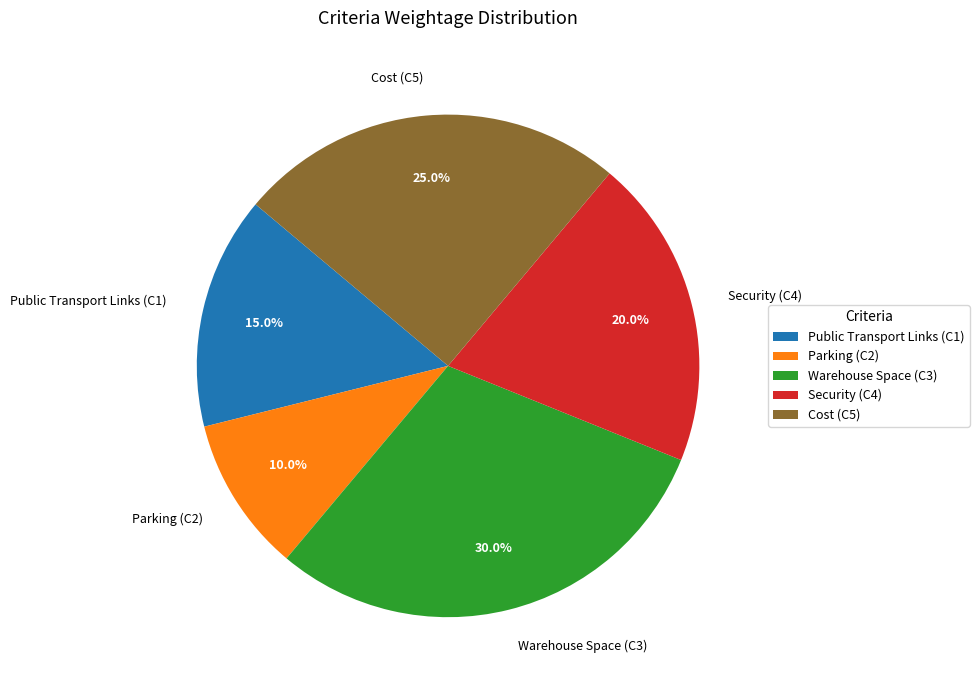

What percentage is the Cost (C5) slice, to the nearest percent?

25%